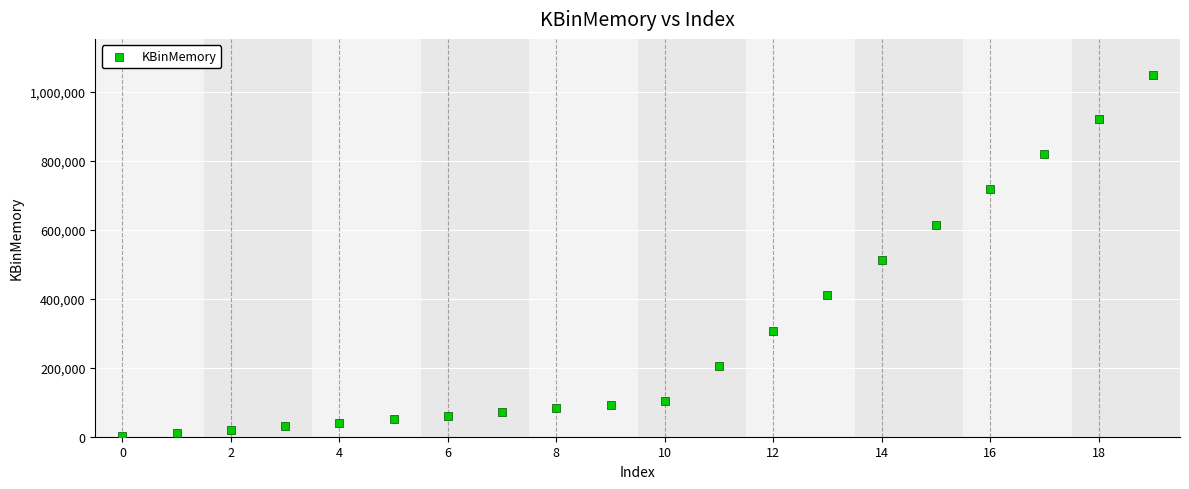

What is the range of Y values (max minus min)?

1047552